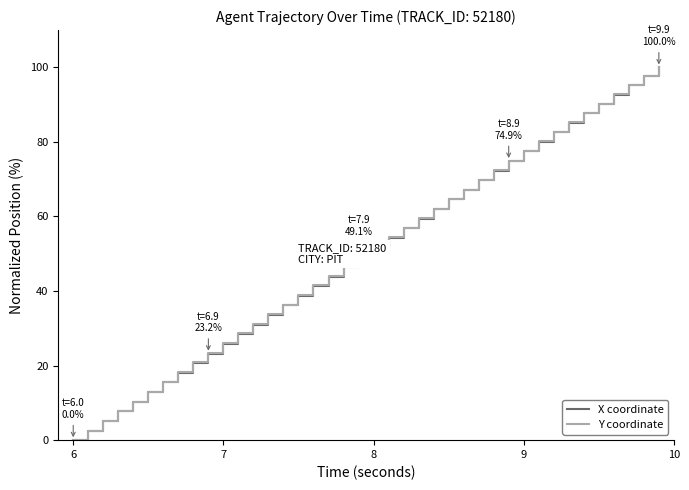

How many lines are shown in the chart?

2